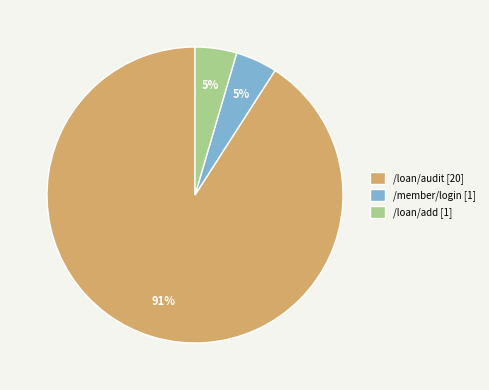

Which category has the biggest portion of the pie?

/loan/audit [20]